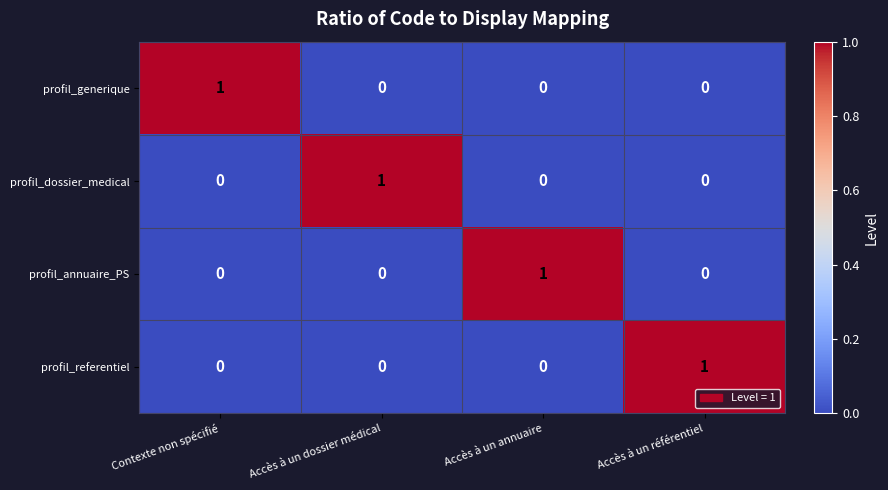

The value of profil_generique at Contexte non spécifié is 1. True or false?

True